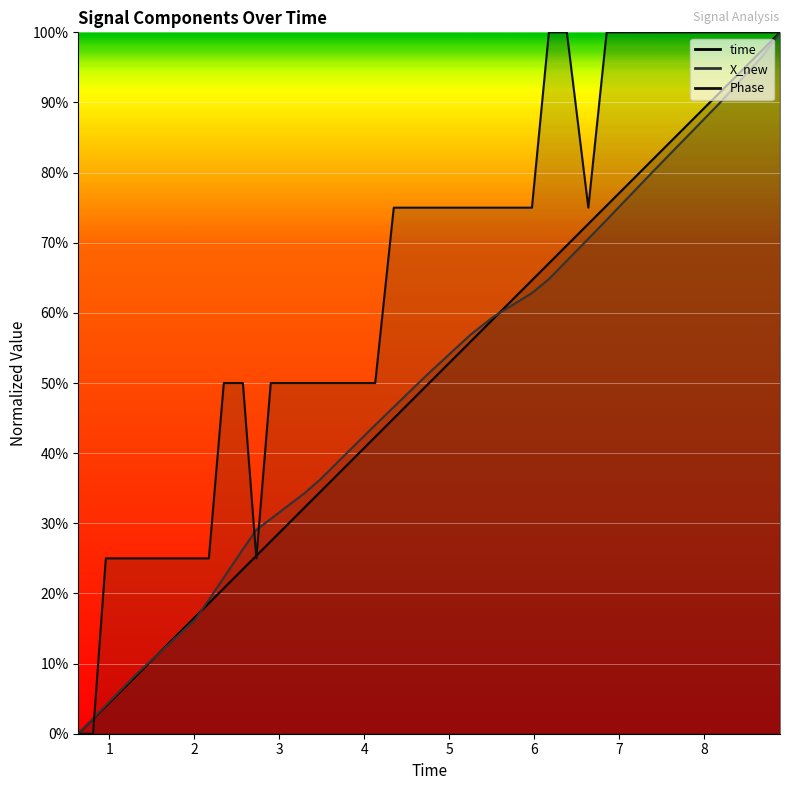

Which label corresponds to the smallest value in the chart?

0.635309934616089